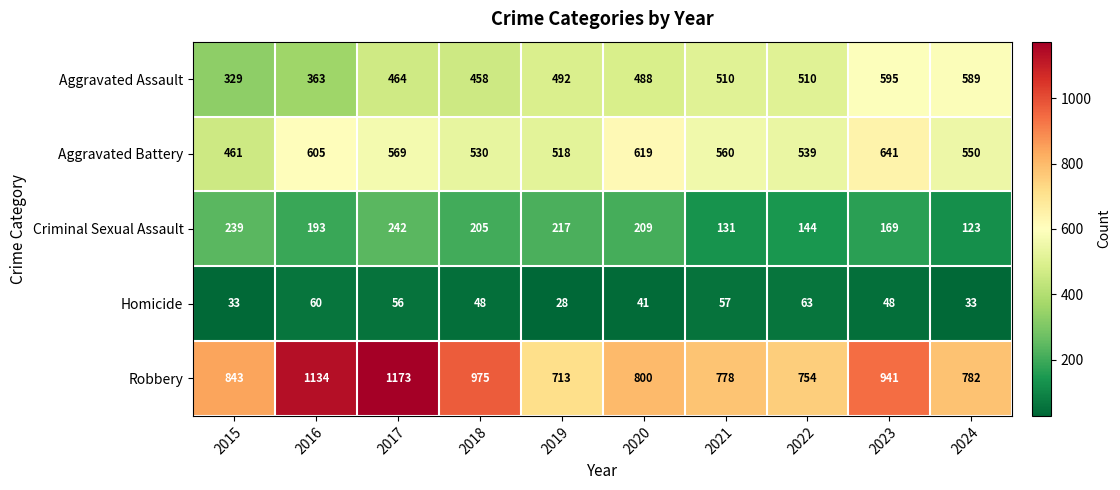

At how many categories does at least one series exceed 677?

10